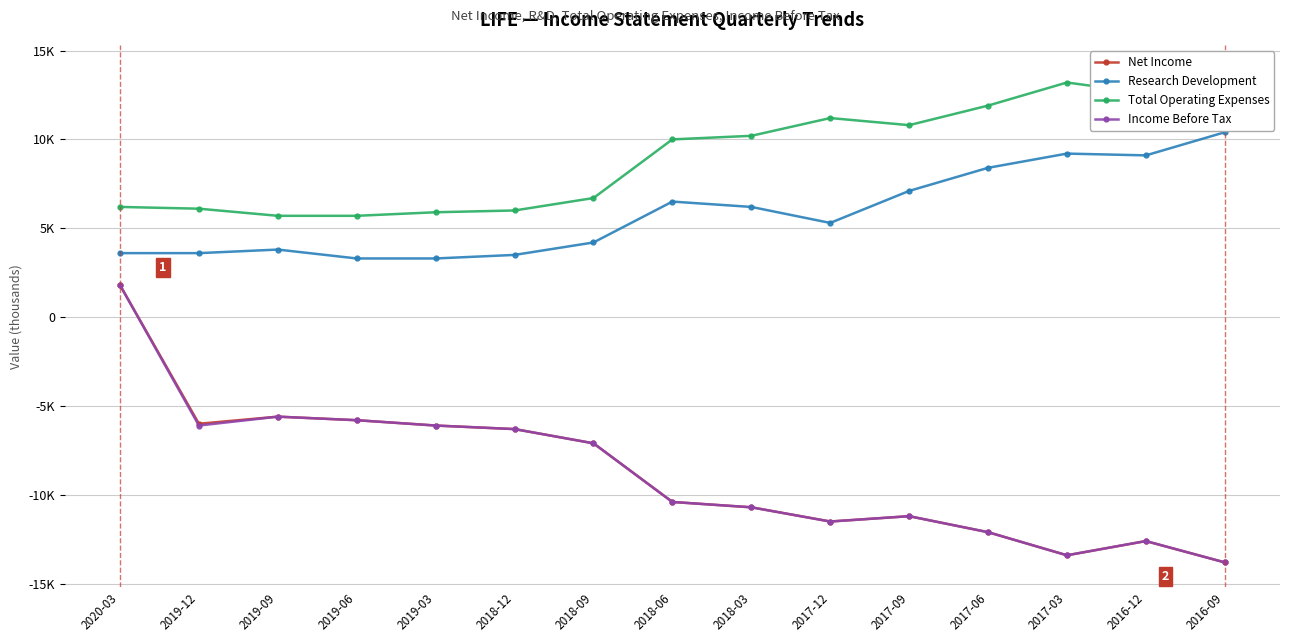

At which category is the sum across all series the highest?

2020-03